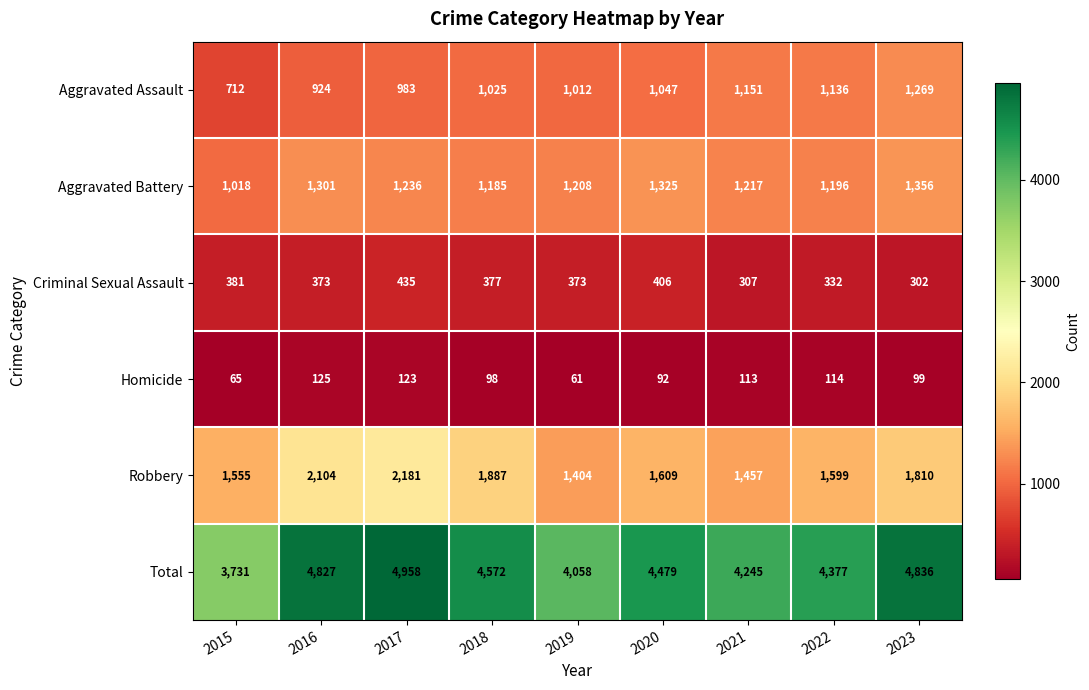

What is the highest value of the Criminal Sexual Assault series?

435